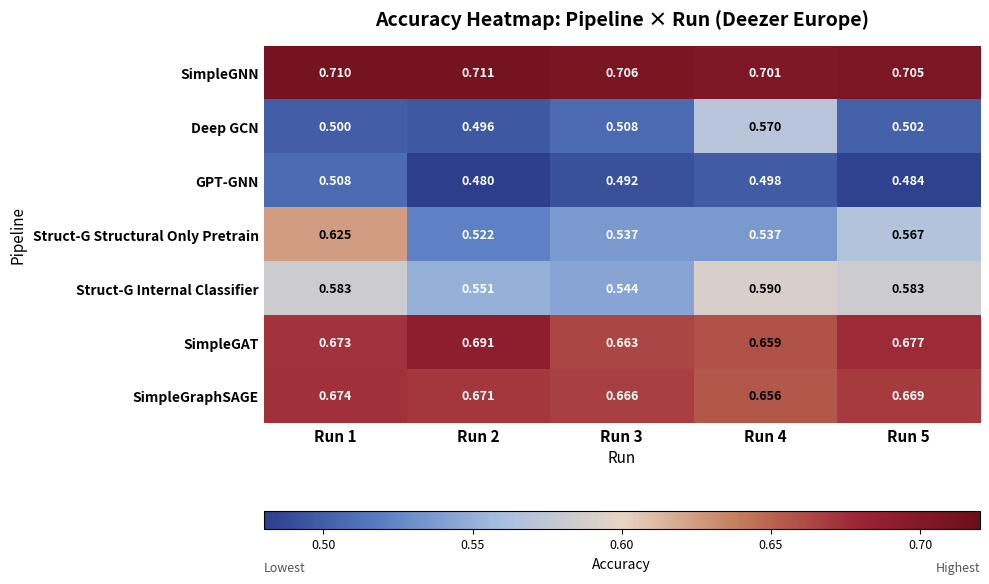

List the series in order of their peak value, lowest first.

GPT-GNN, Deep GCN, Struct-G Internal Classifier, Struct-G Structural Only Pretrain, SimpleGraphSAGE, SimpleGAT, SimpleGNN